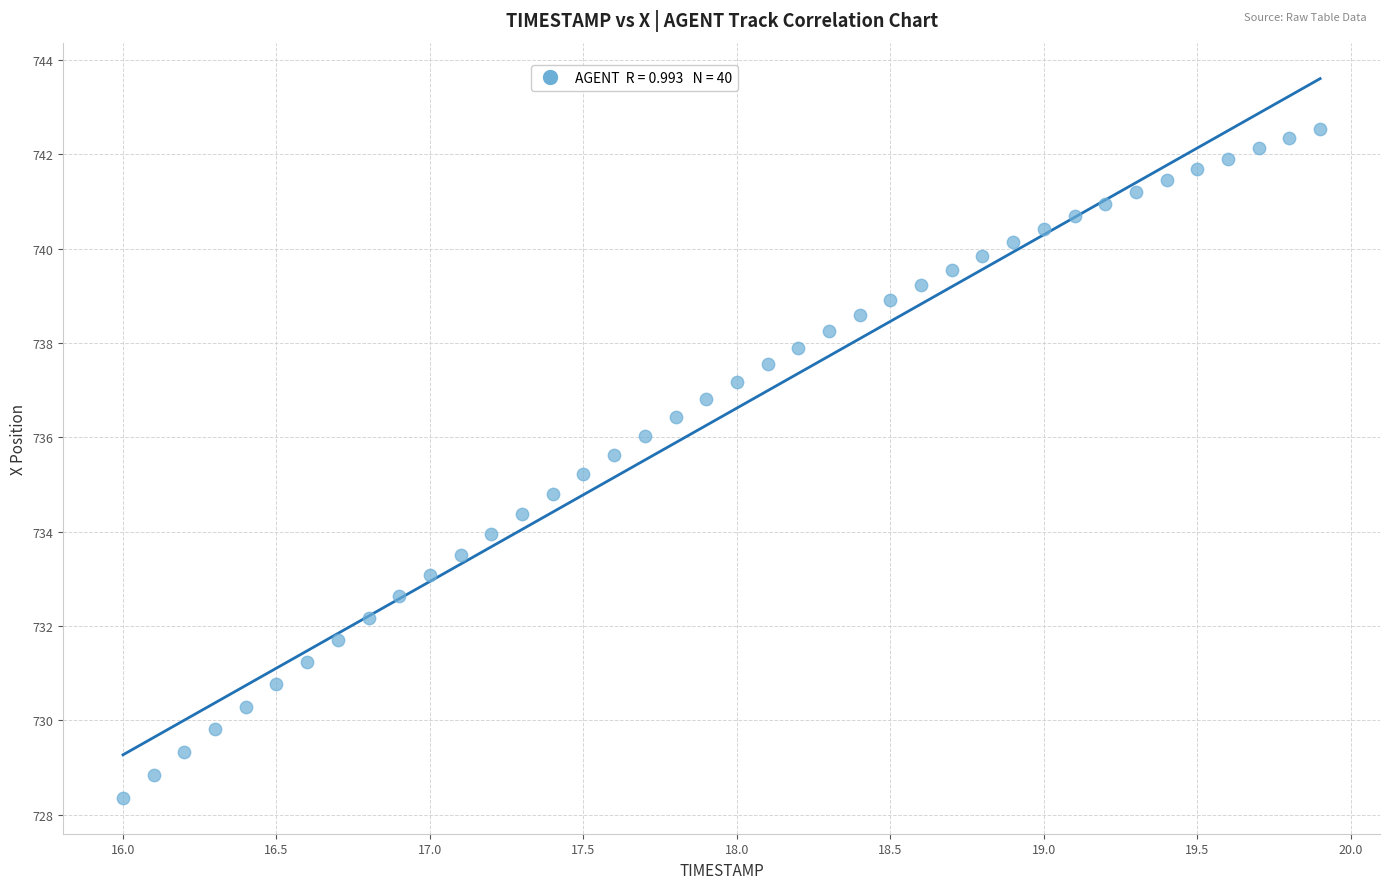

What is the range of Y values (max minus min)?

14.2